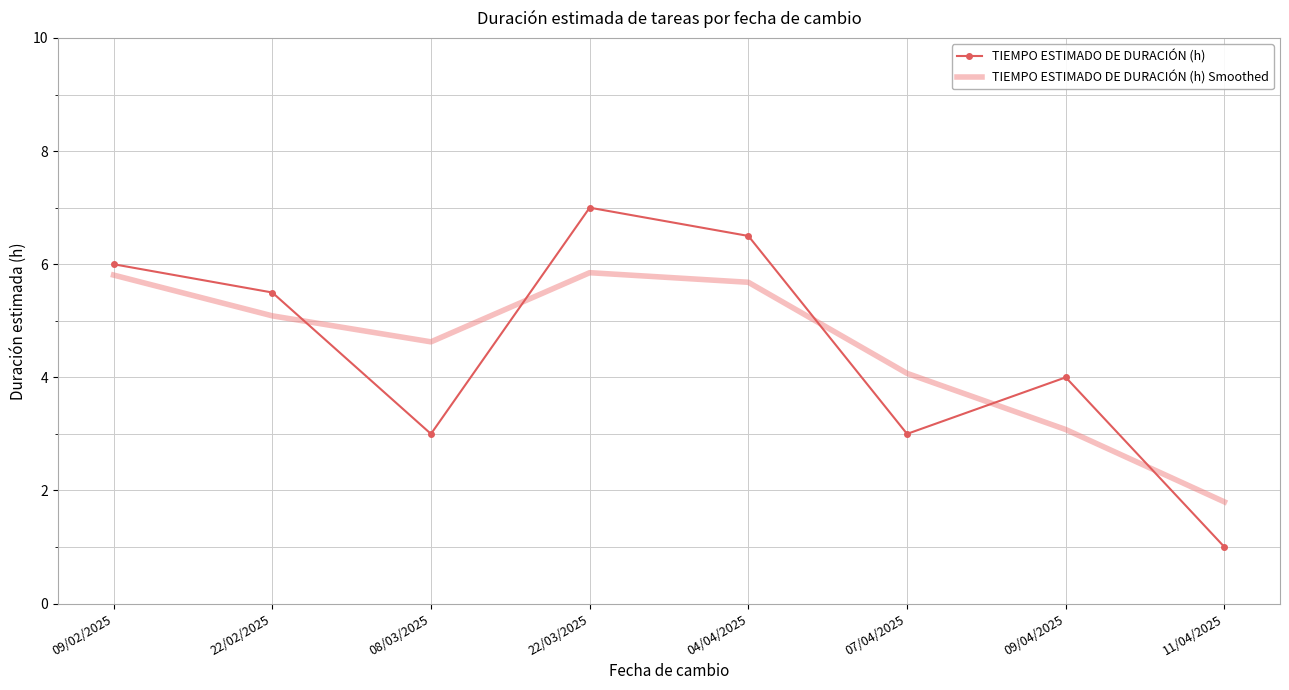

Is the value of TIEMPO ESTIMADO DE DURACIÓN (h) Smoothed at 22/03/2025 greater than the value of TIEMPO ESTIMADO DE DURACIÓN (h) at 09/02/2025?

No